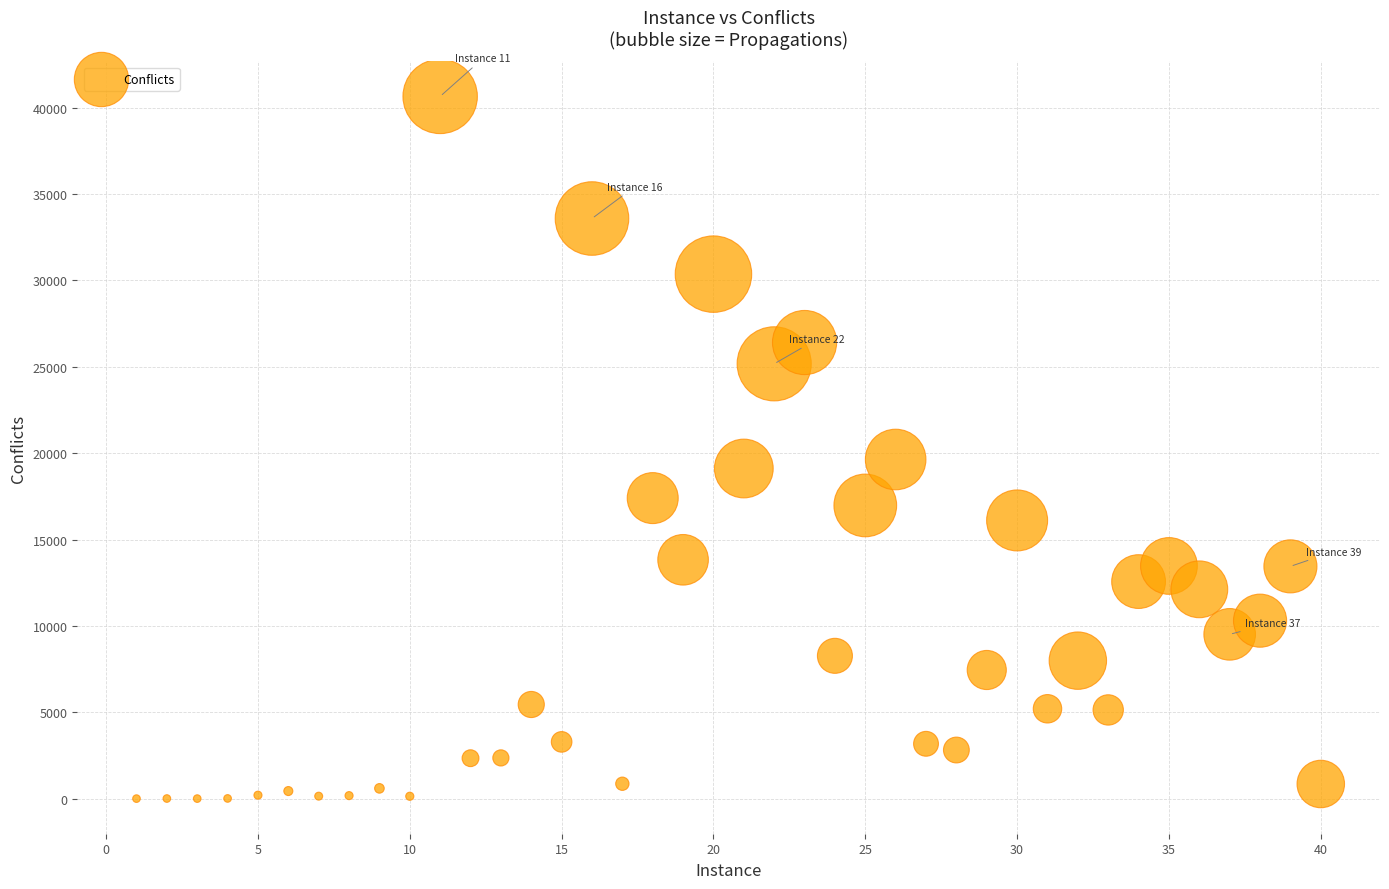

What is the range of Y values (max minus min)?

40648